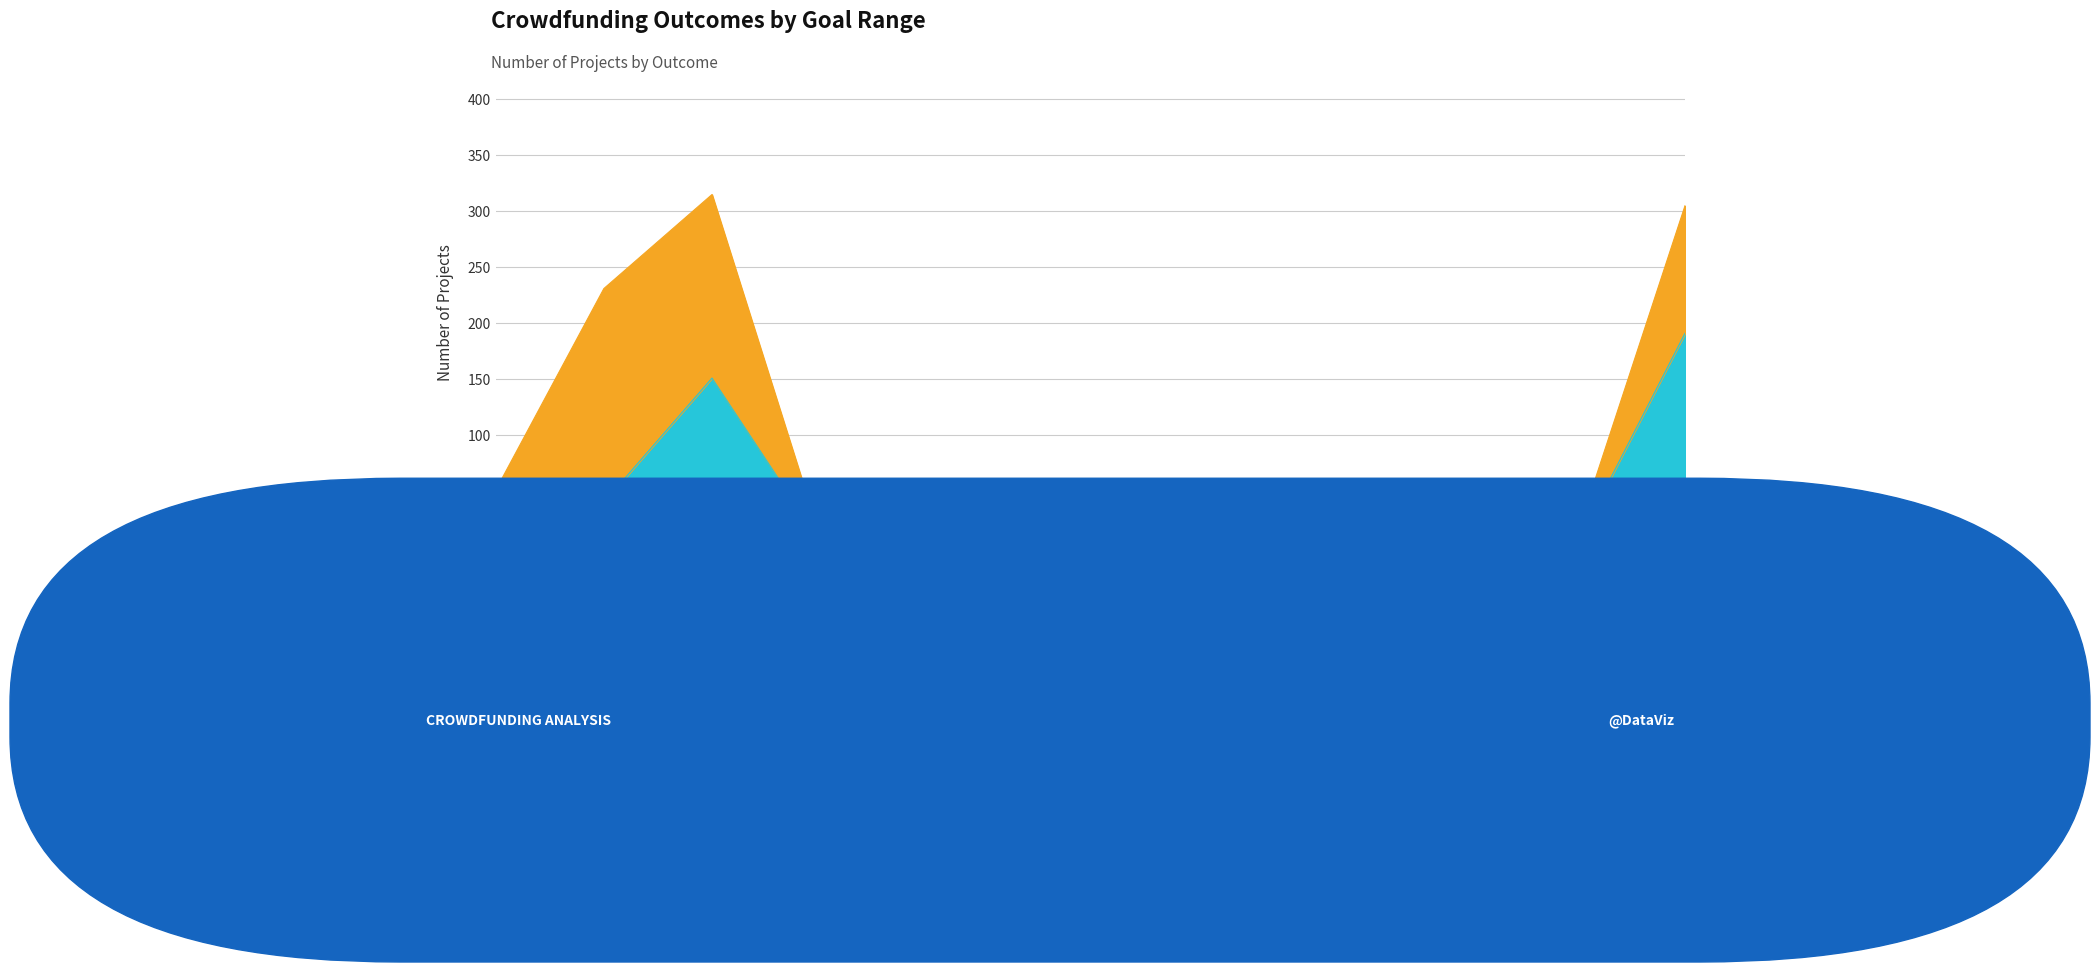

What is the total value across all series at Greater than or equal to 50000?

305